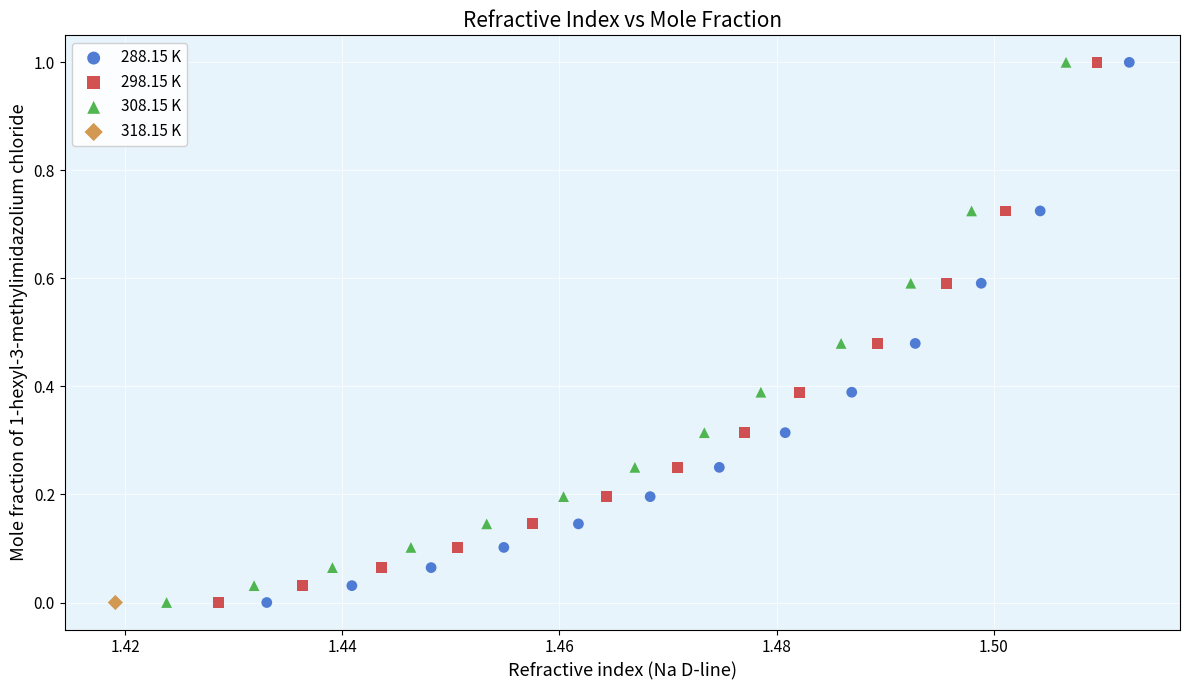

What are all the series names shown in the legend?

288.15 K, 298.15 K, 308.15 K, 318.15 K